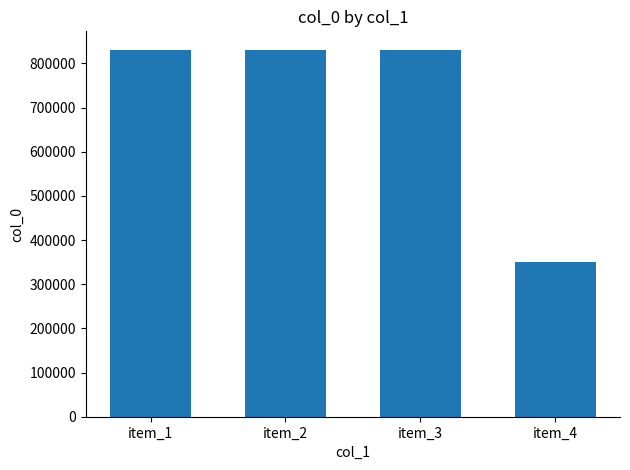

What value does the data have at item_3, to the nearest 10?

830920